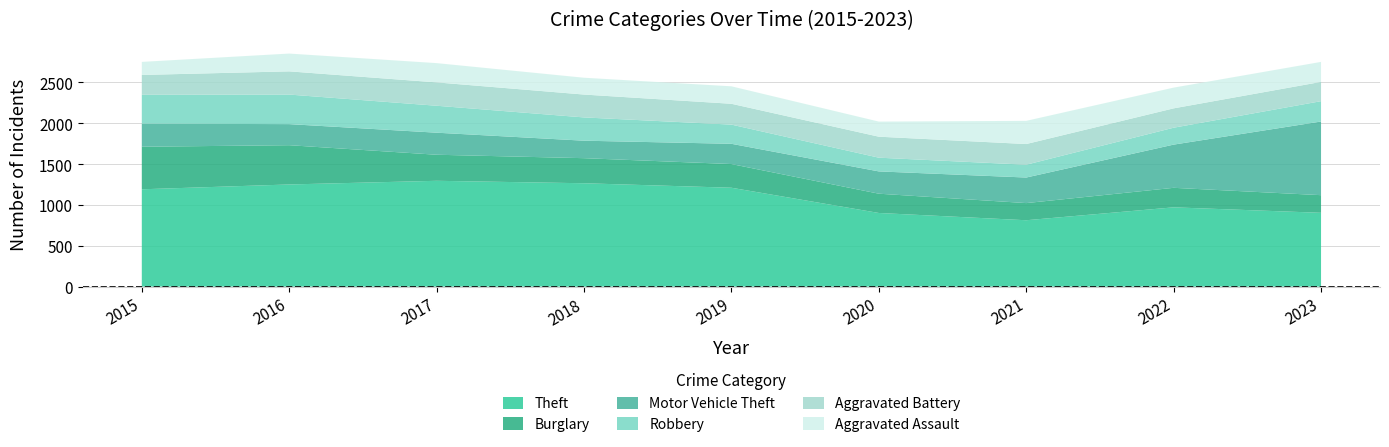

Reading right to left, transcribe all the data shown in this chart.

Theft: 904	971	813	902	1211	1266	1296	1251	1192
Burglary: 216	239	210	236	290	307	319	481	521
Motor Vehicle Theft: 902	529	313	273	248	214	270	258	282
Robbery: 249	207	157	168	235	285	330	362	354
Aggravated Battery: 236	237	253	257	255	280	286	284	243
Aggravated Assault: 245	254	284	185	214	206	236	218	160